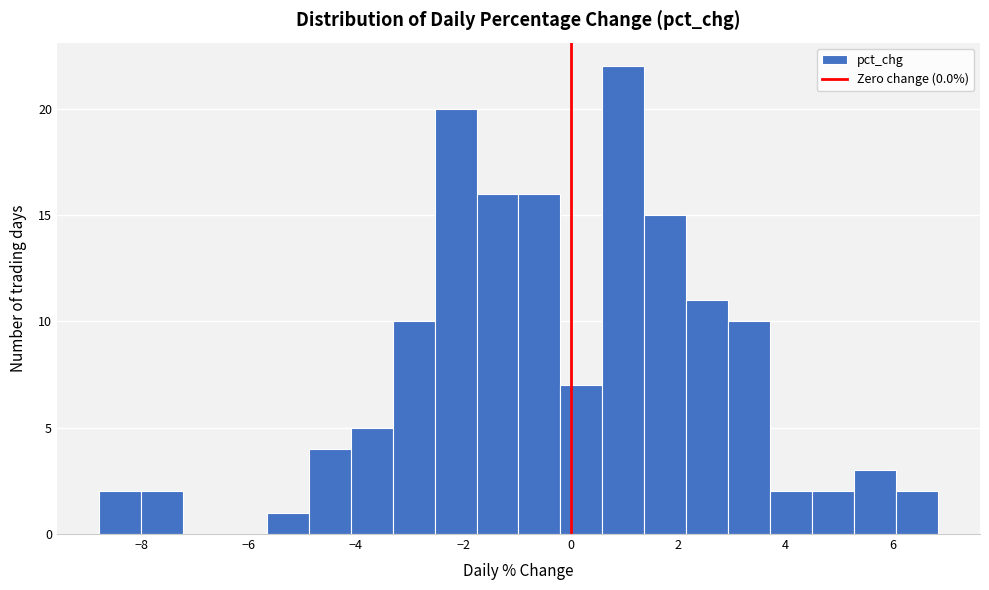

Around what value on the x-axis is the tallest bar? Give the approximate position of its centre, as read against the axis.

1.0